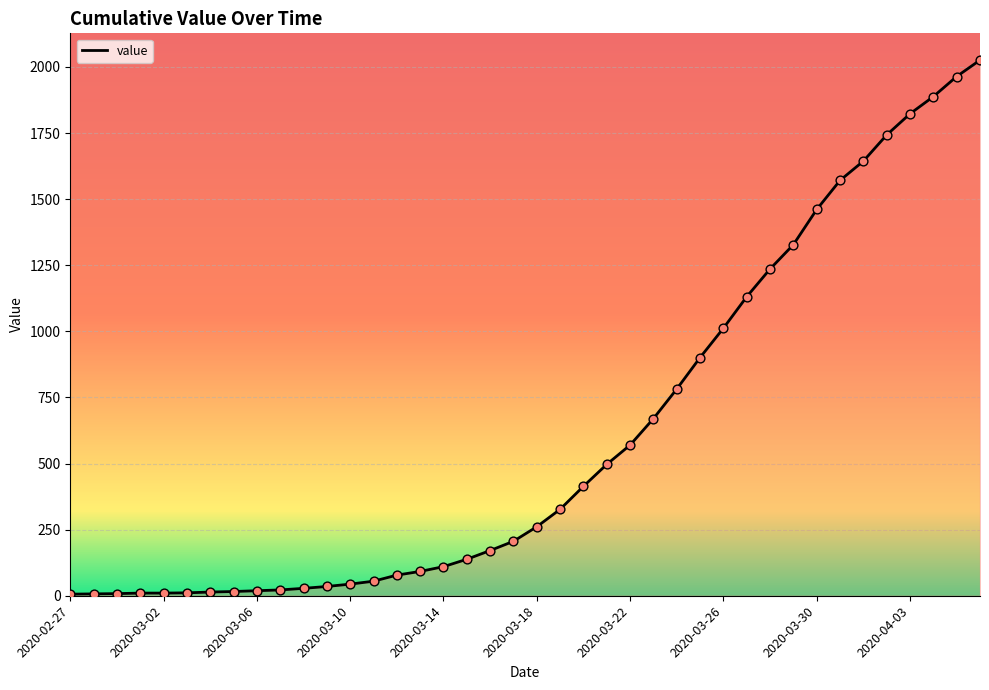

What is the greatest value displayed?

2026